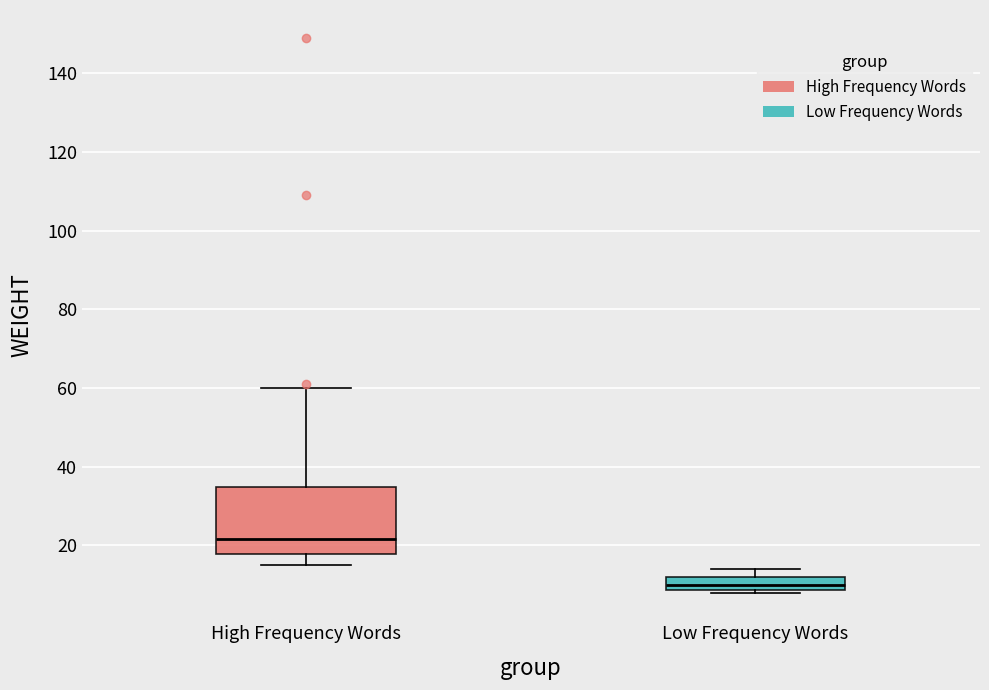

Where does the lower whisker of the box for High Frequency Words end on the y-axis? The values are not printed on the chart, so give them approximately, as read against the axis.

16